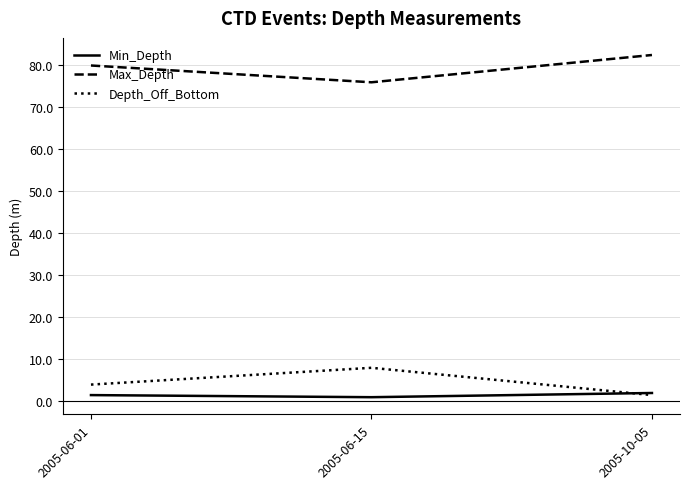

How many lines are shown in the chart?

3